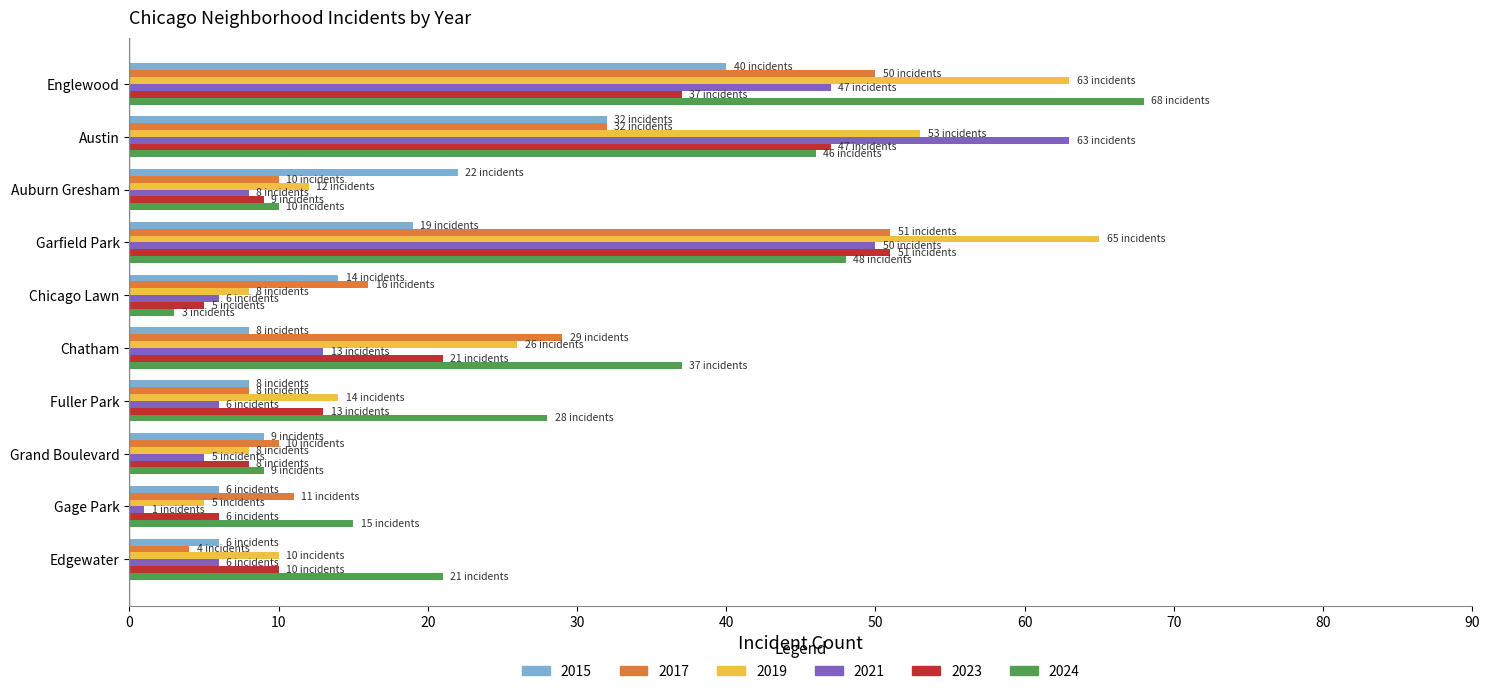

What is the difference between the second highest and minimum values in the 2021 series?

49